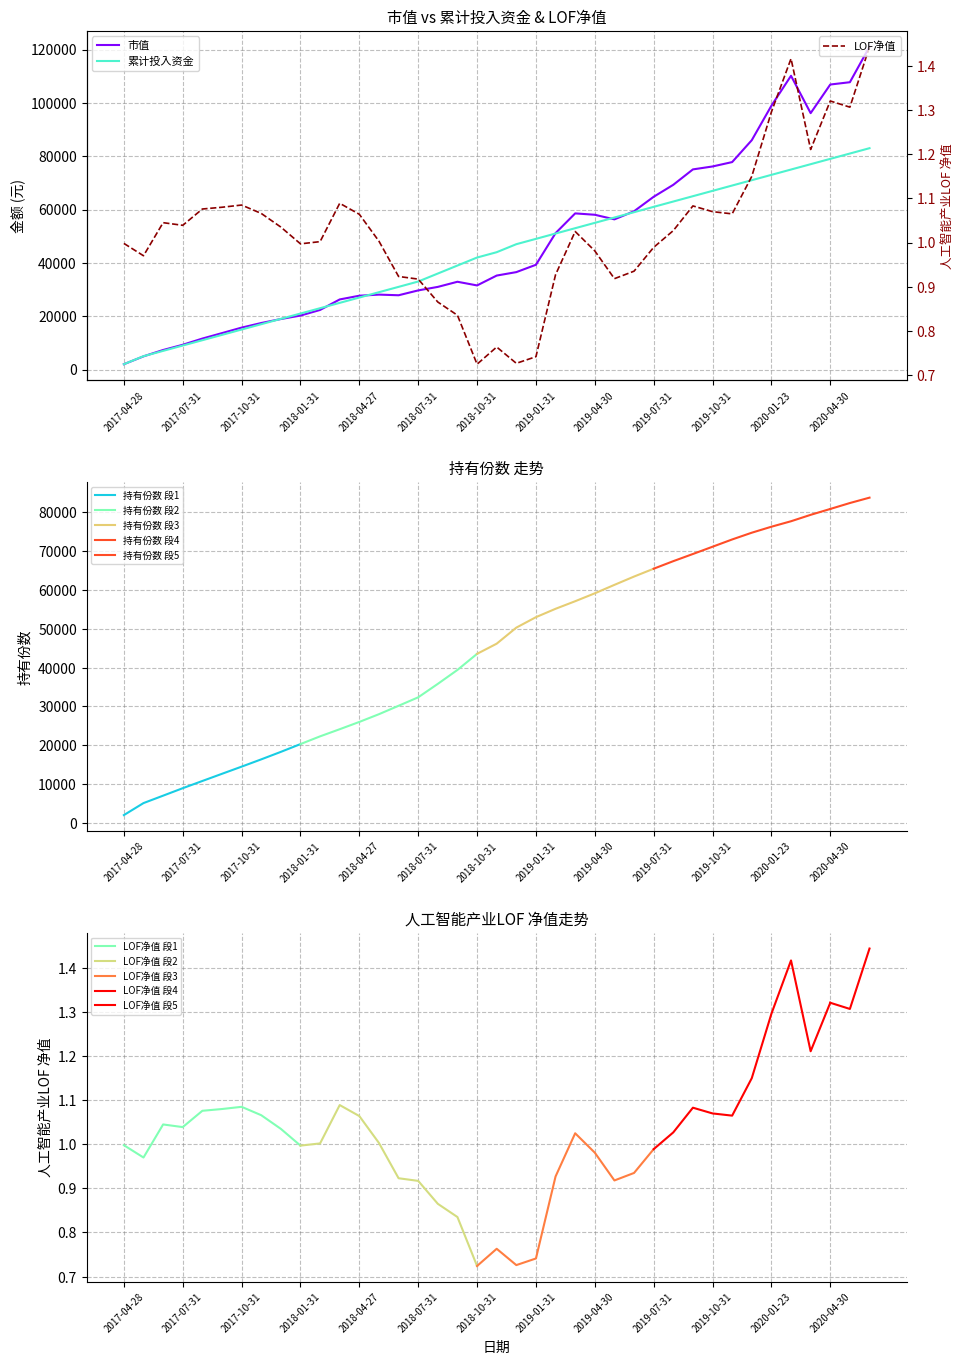

What is the minimum value for 持有份数 段1?

2004.0